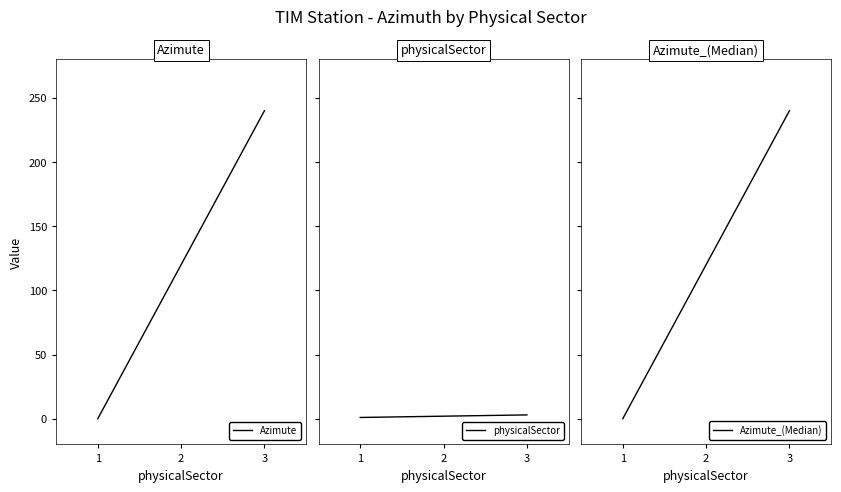

What is the average value of the physicalSector series?

2